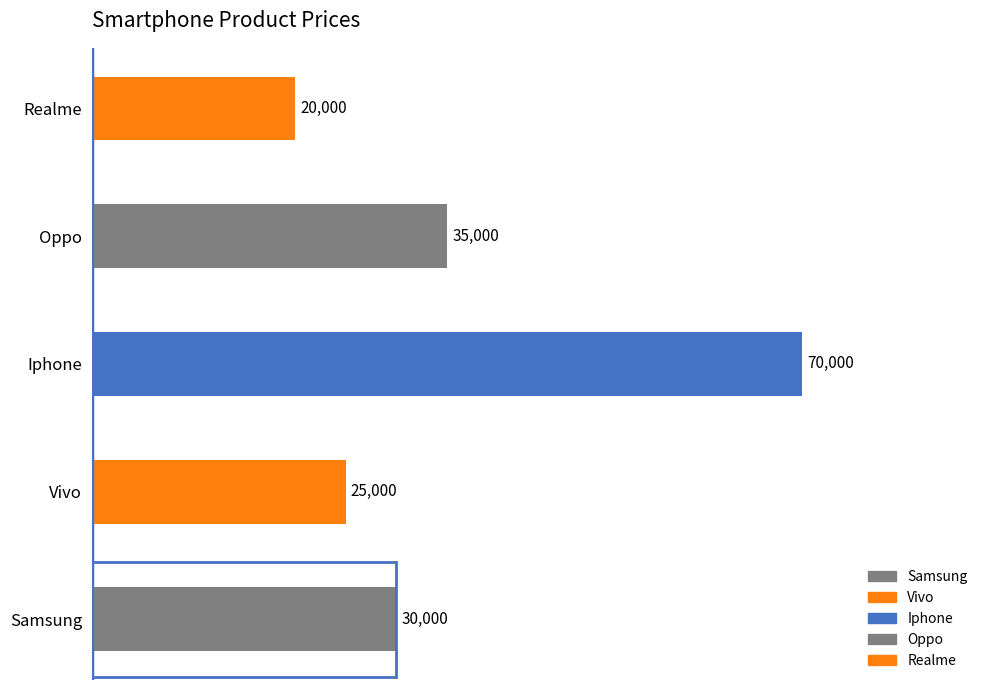

How many values are between 25000 and 35000?

3